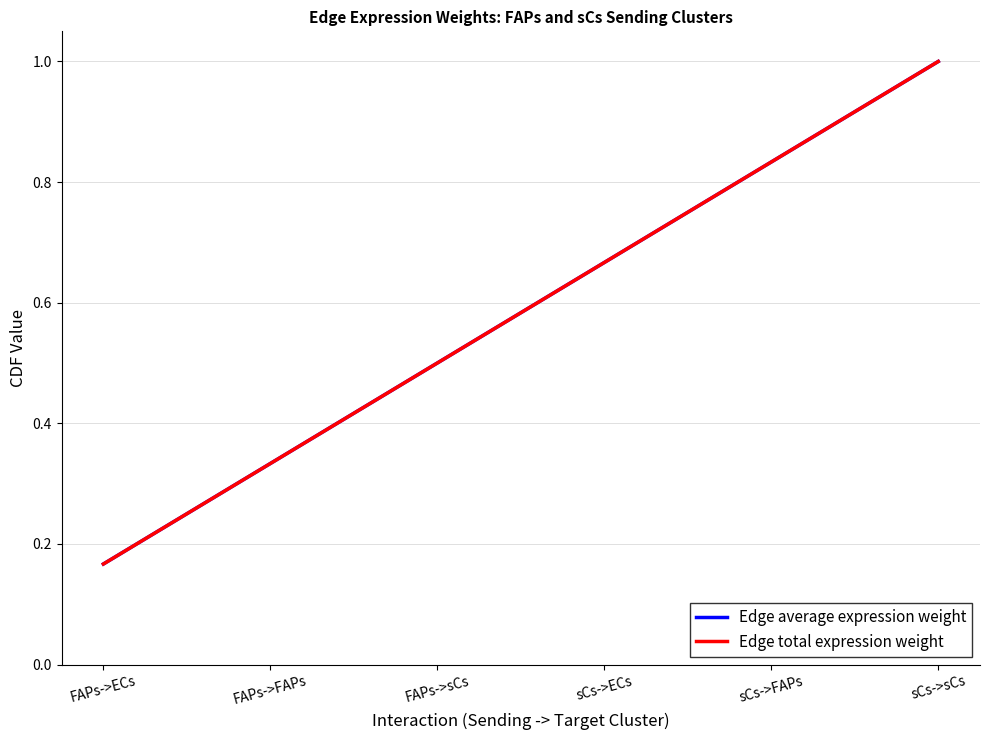

Does the chart display data point markers on the line(s)?

No